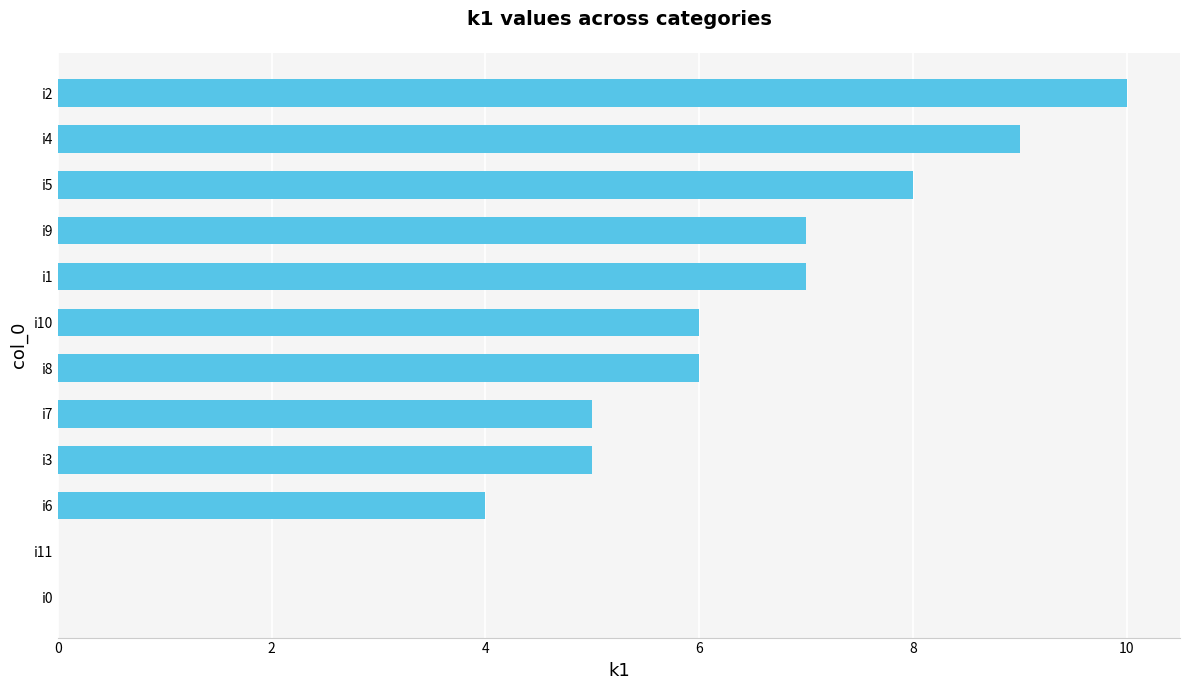

Reading bottom to top, what are all the values shown in this chart?

i0=0	i11=0	i6=4	i3=5	i7=5	i8=6	i10=6	i1=7	i9=7	i5=8	i4=9	i2=10